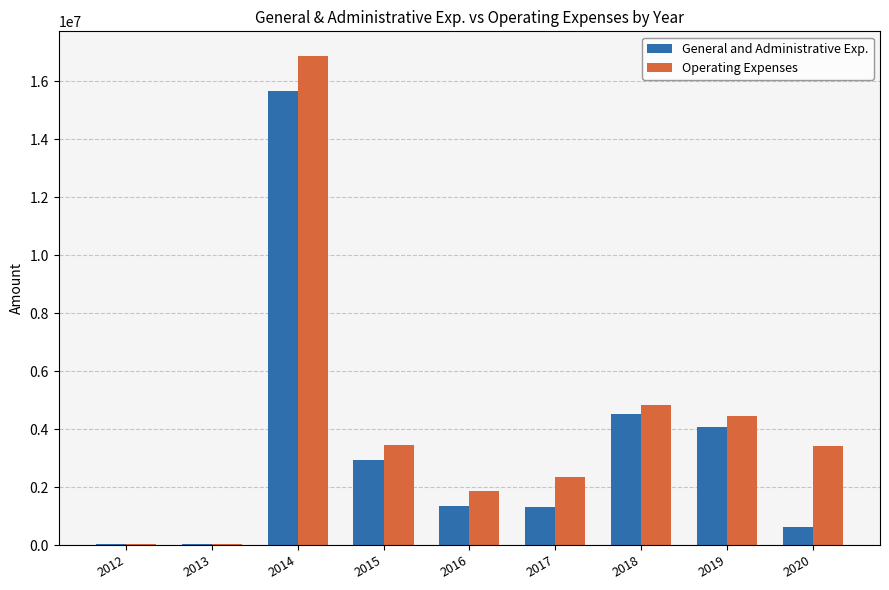

What is the sum of the Operating Expenses values at 2019 and 2015?

7885184